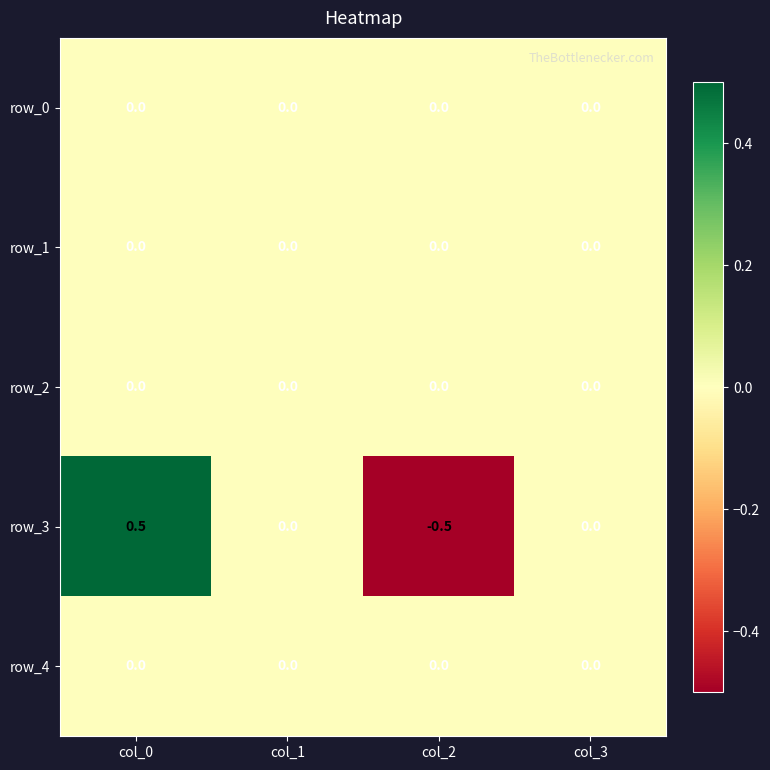

Reading left to right, list all the values displayed in this chart.

row_0: col_0=0.0	col_1=0.0	col_2=0.0	col_3=0.0
row_1: col_0=0.0	col_1=0.0	col_2=0.0	col_3=0.0
row_2: col_0=0.0	col_1=0.0	col_2=0.0	col_3=0.0
row_3: col_0=0.5	col_1=0.0	col_2=-0.5	col_3=0.0
row_4: col_0=0.0	col_1=0.0	col_2=0.0	col_3=0.0